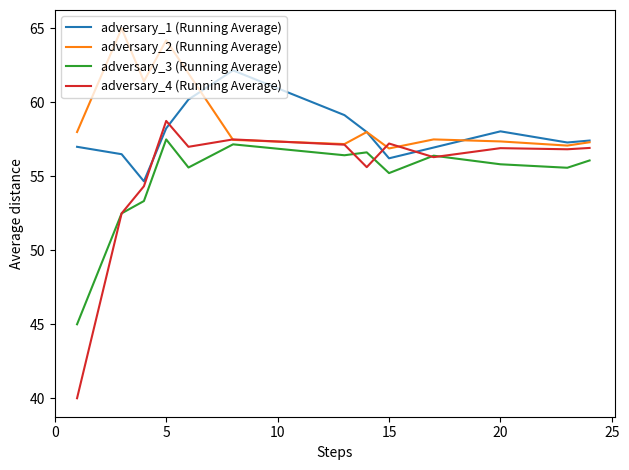

What is the minimum value shown in the chart?

40.0